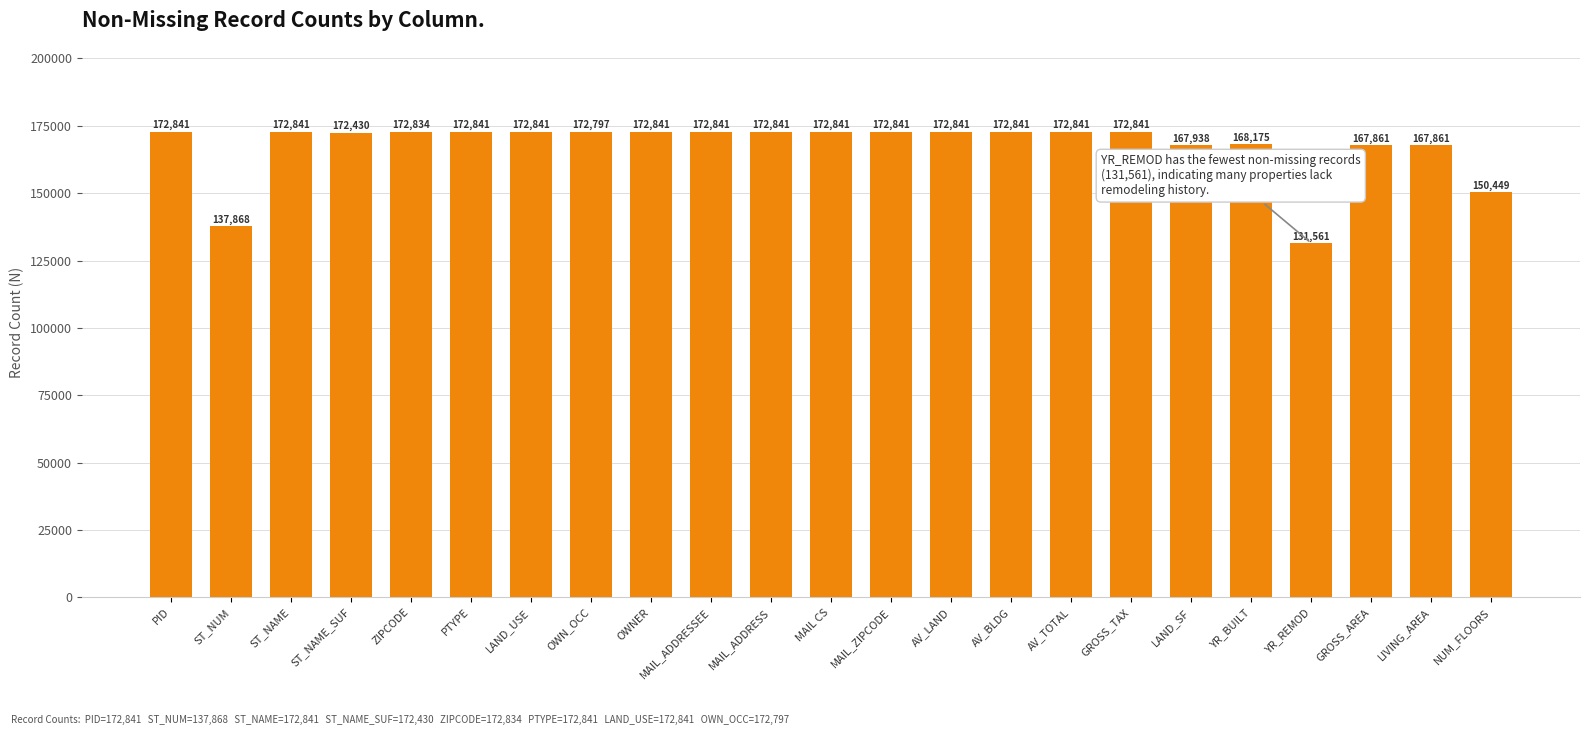

Does the chart contain any negative values?

No